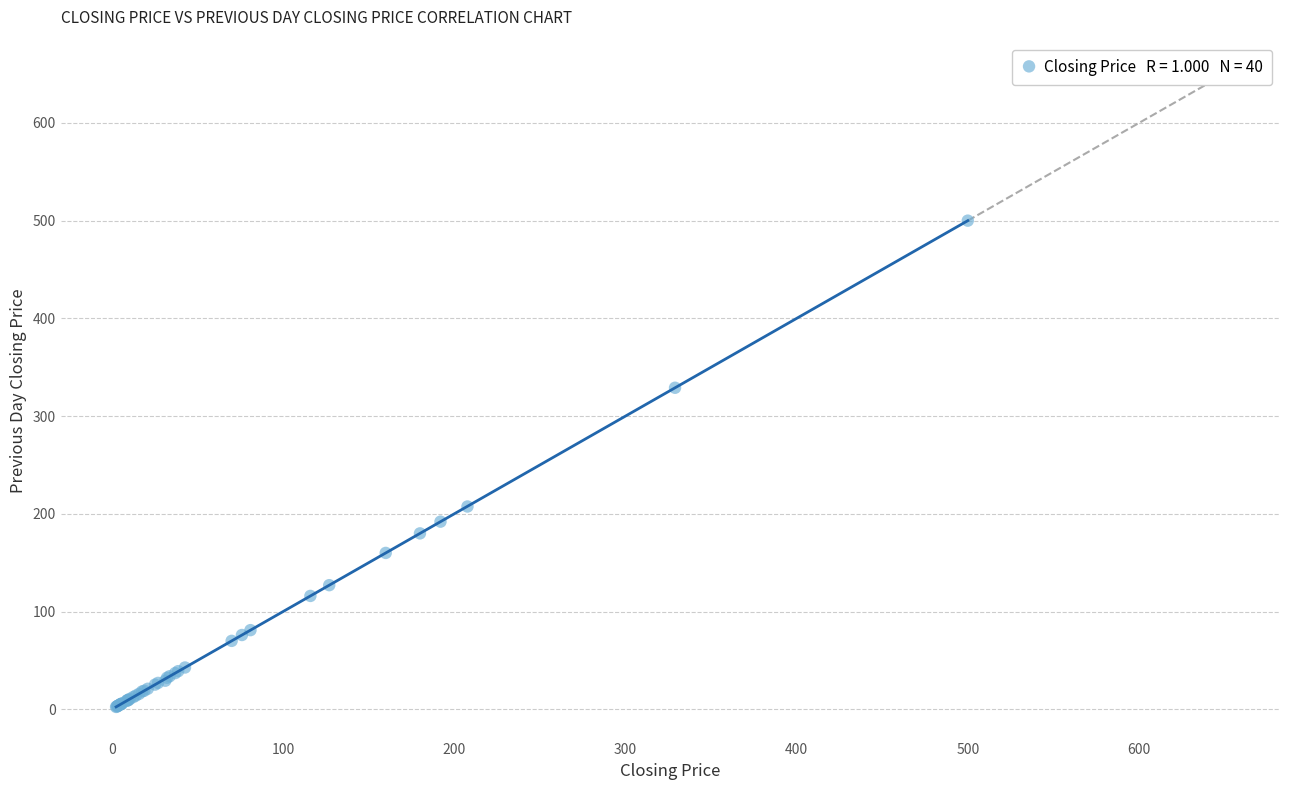

What Y value in the scatter plot is closest to 251?

207.5